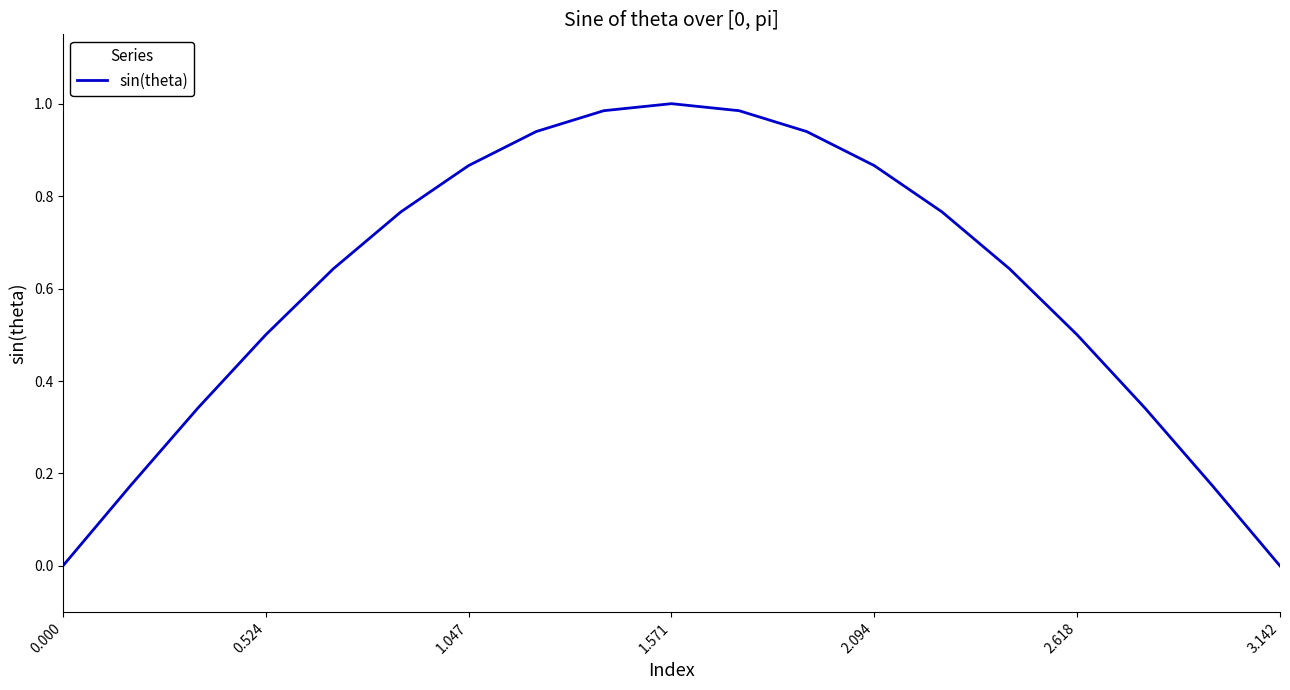

Is this an area chart (filled region under the line)?

No